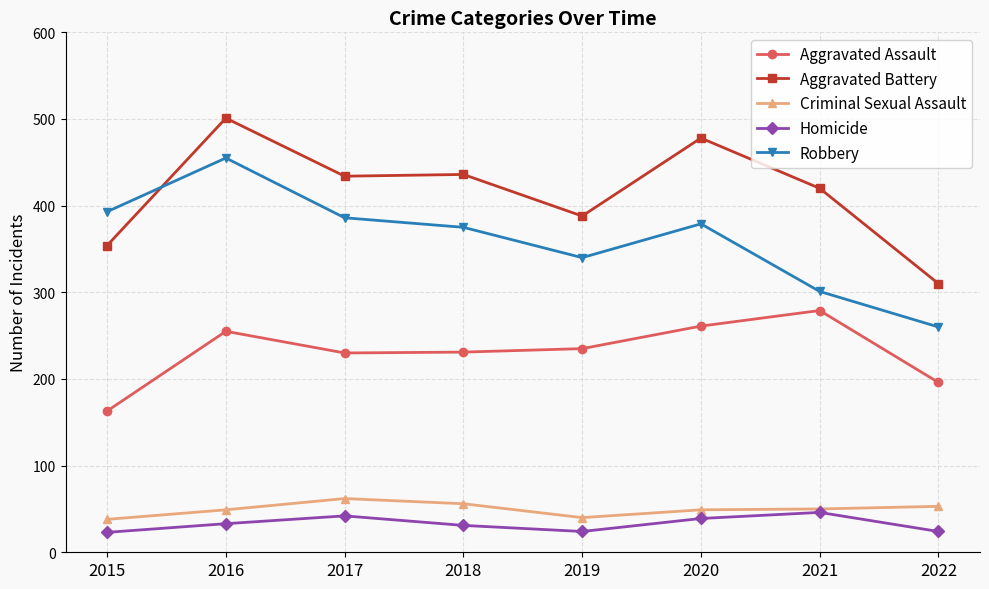

Which series has the largest range (max minus min)?

Robbery